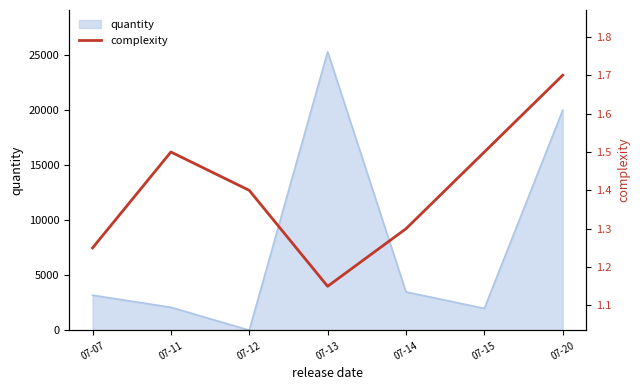

At which label is quantity closest to 12661?

07-20